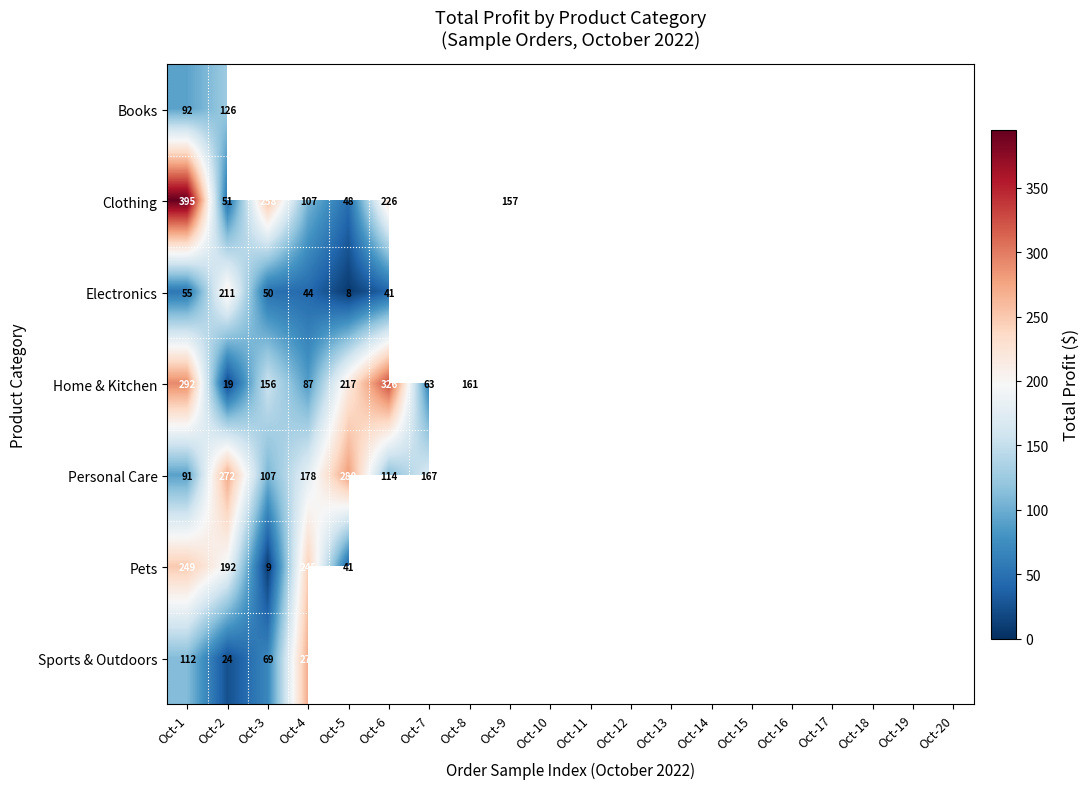

True or false: Personal Care has a value of 107 at Oct-3.

True